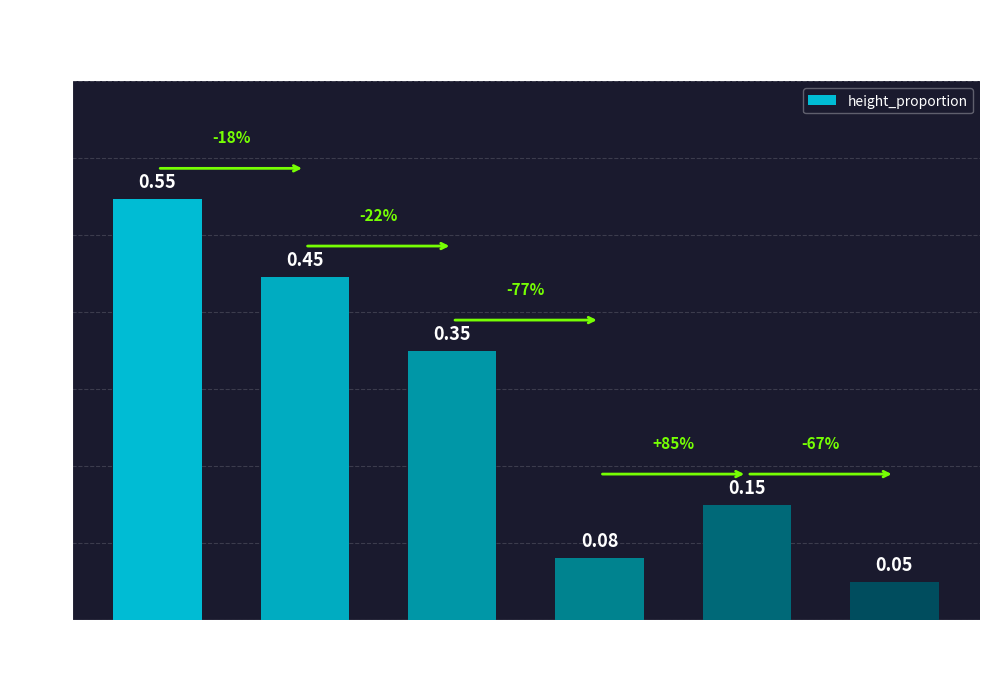

What is the label of the 4th bar from the left?

HBET:3-6